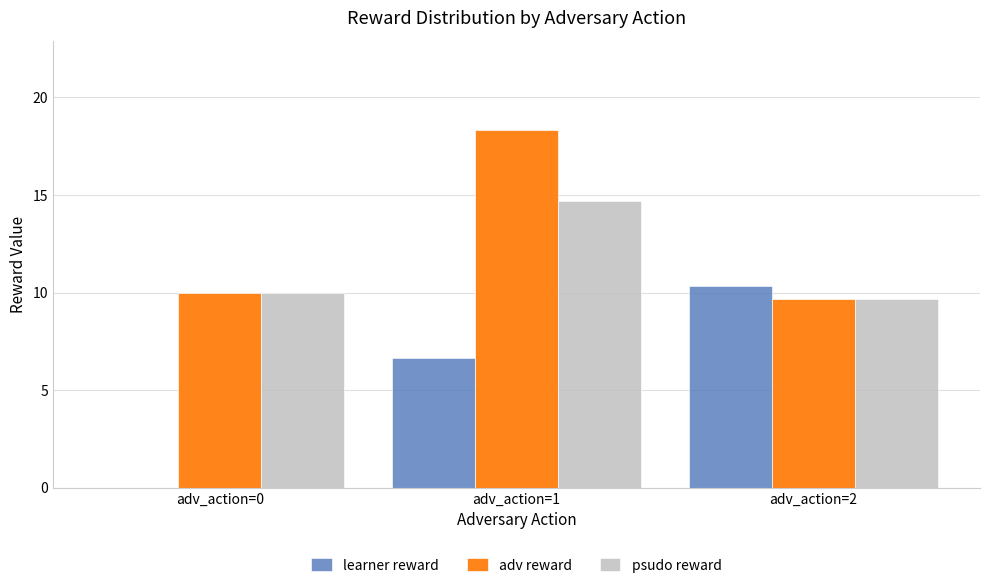

What is the sum of the learner reward values at adv_action=1 and adv_action=2?

17.0